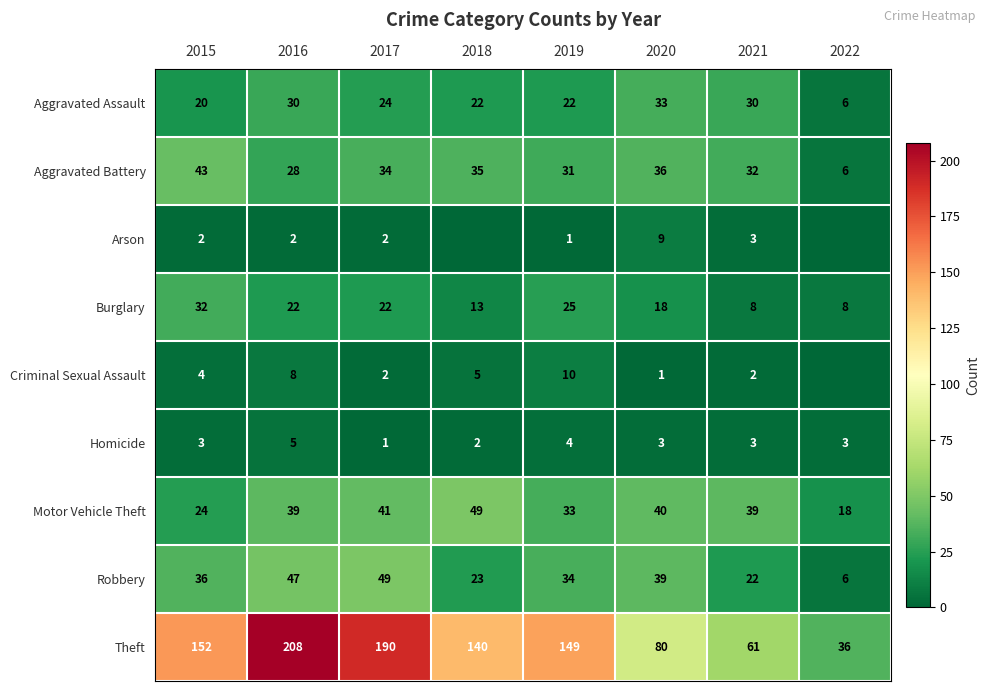

Rank the series at 2016 from highest to lowest value.

Theft, Robbery, Motor Vehicle Theft, Aggravated Assault, Aggravated Battery, Burglary, Criminal Sexual Assault, Homicide, Arson